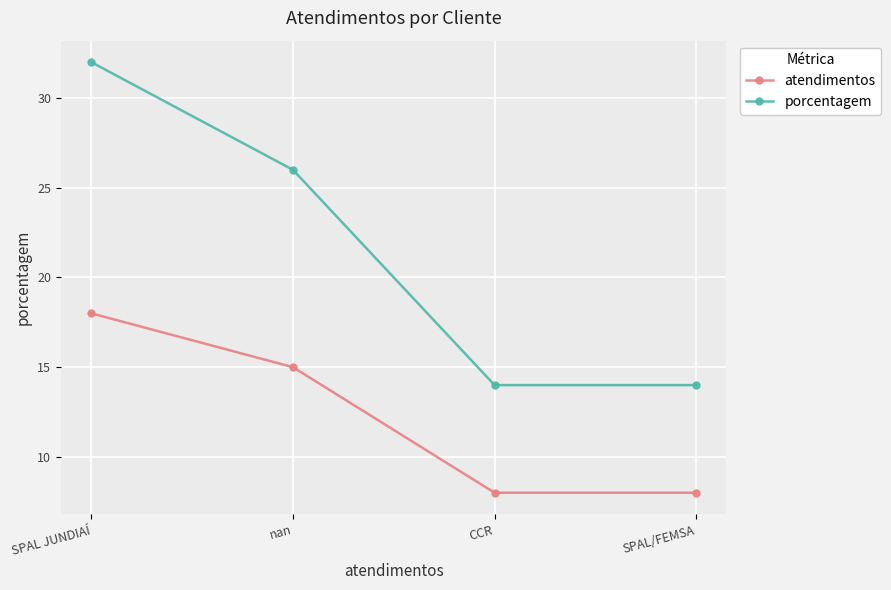

At SPAL/FEMSA, list the series in order from smallest to largest.

atendimentos, porcentagem